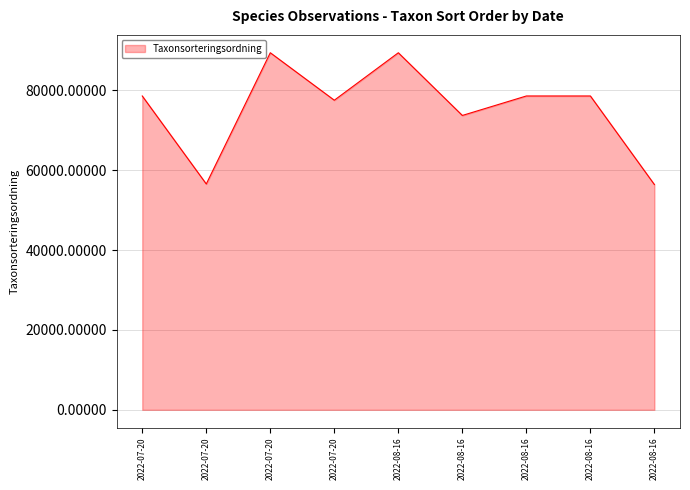

What is the maximum value shown in the chart?

89392